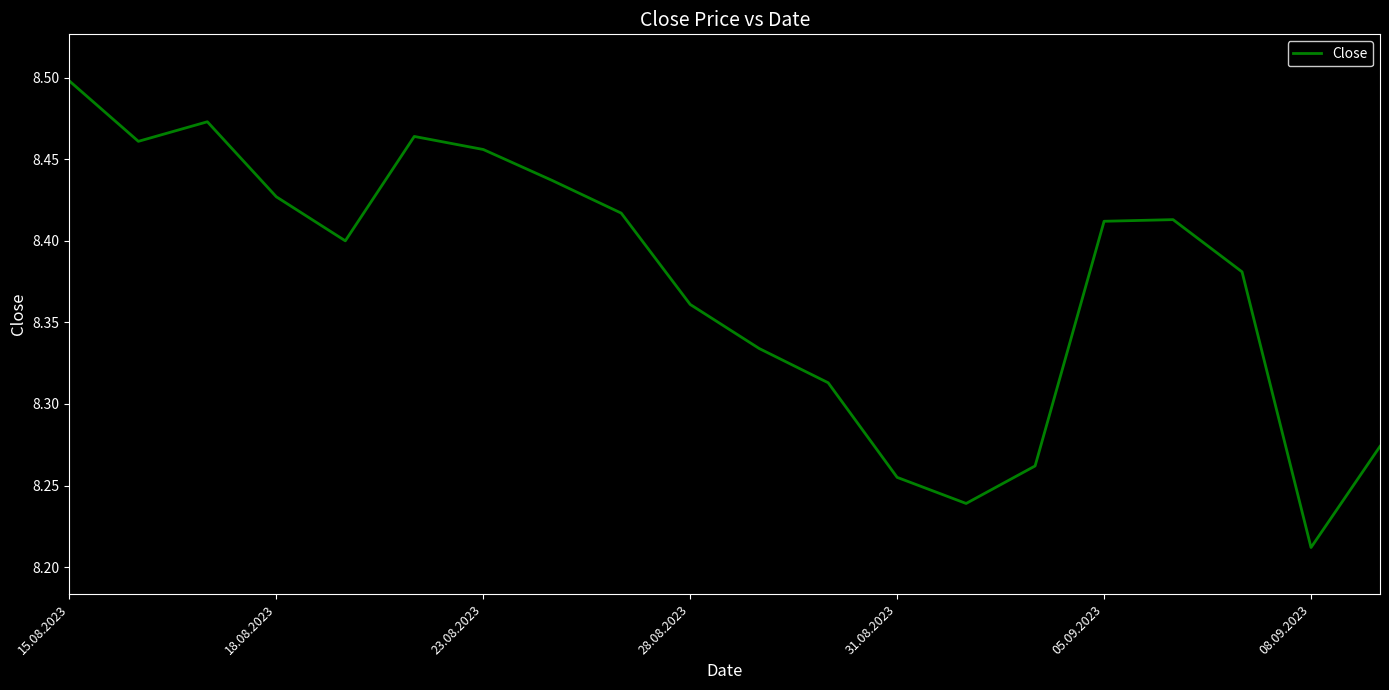

What is the difference between the maximum and minimum values?

0.3